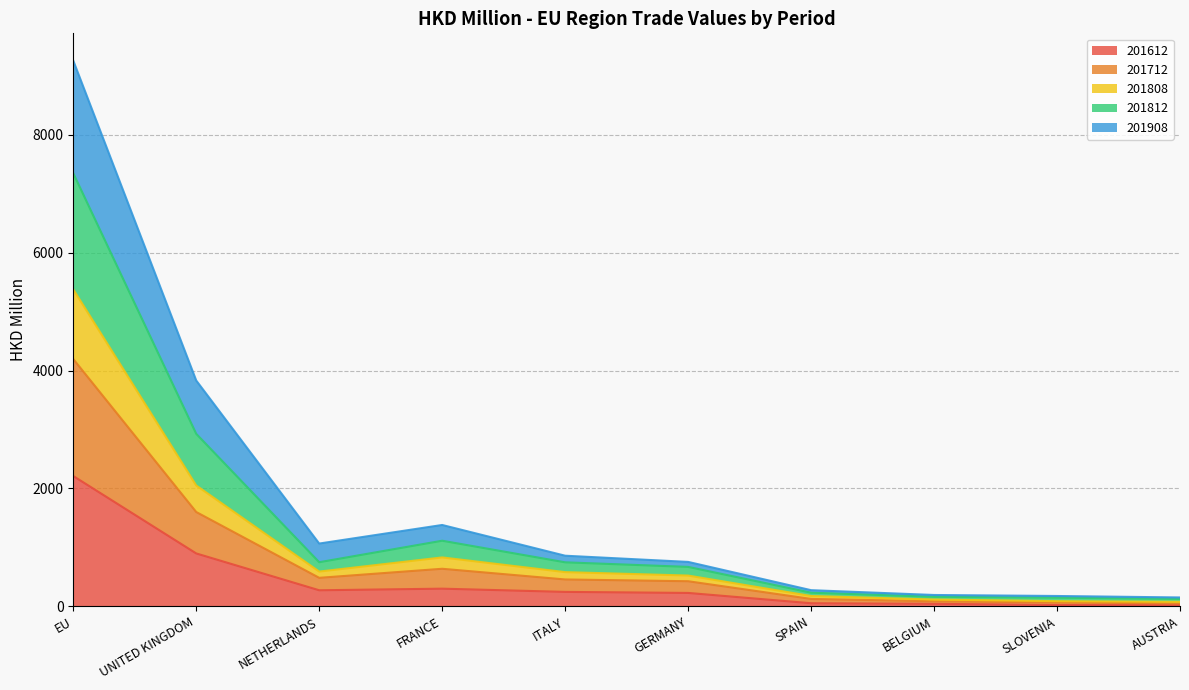

What is the label of the 5th point from the right?

GERMANY